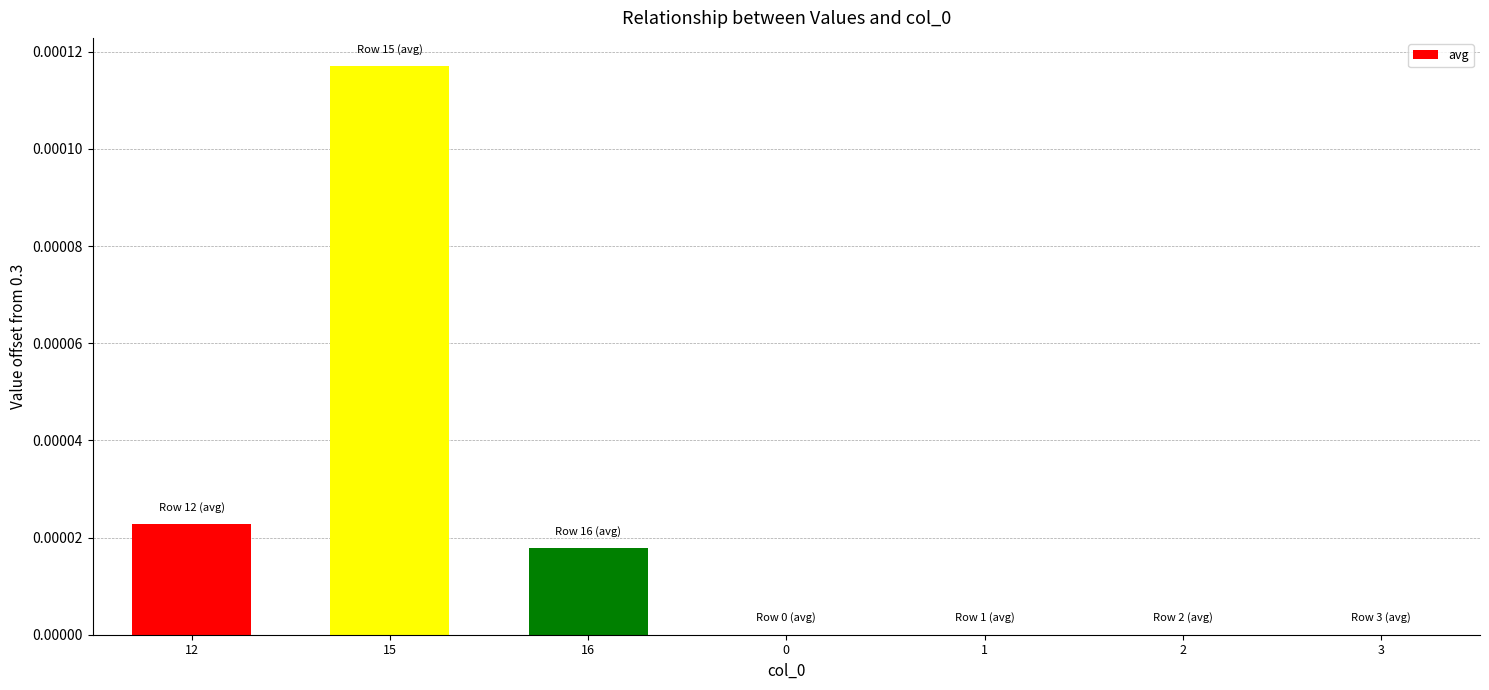

Are the bars grouped side by side (vs. stacked)?

No